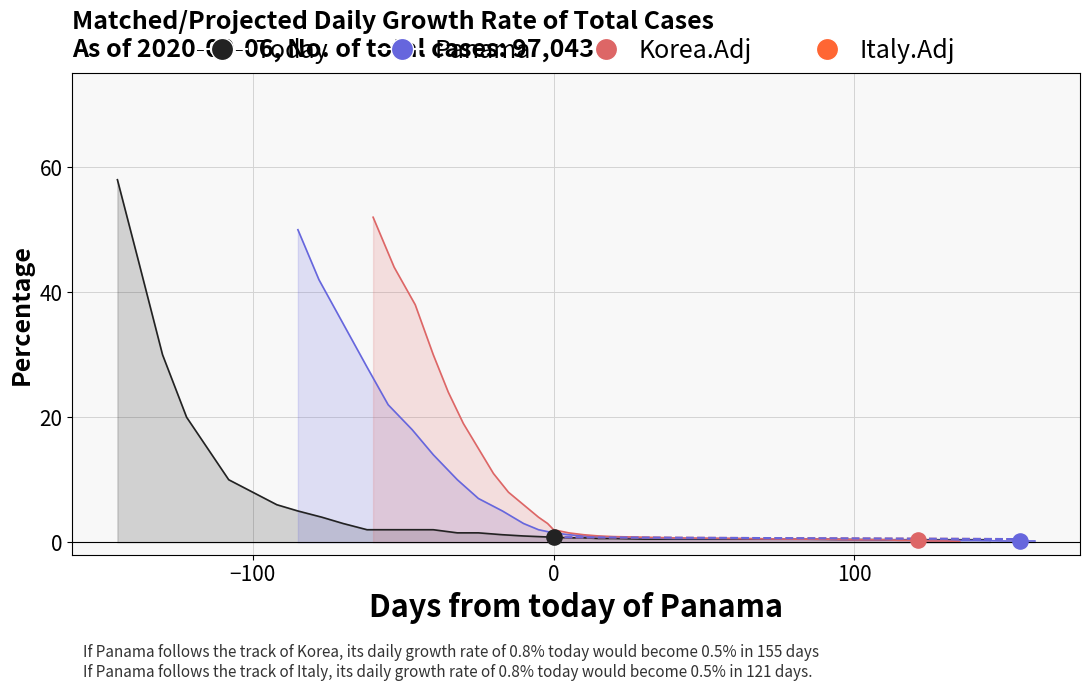

At how many categories does at least one series exceed 16?

6